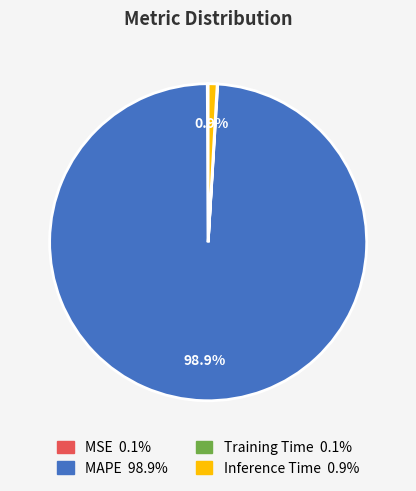

Which slice is the largest?

MAPE